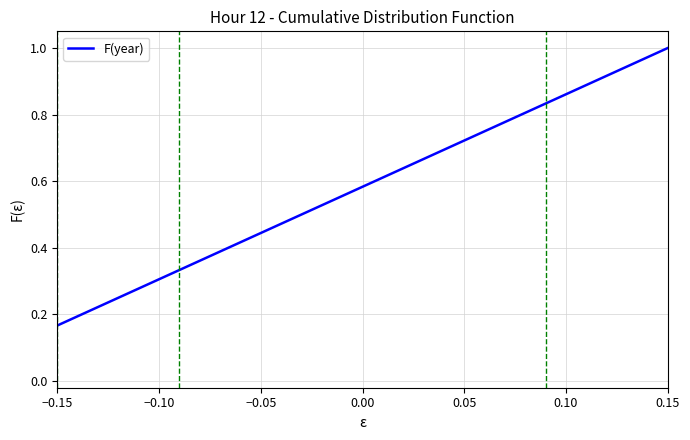

What is the sum of all values?

3.5